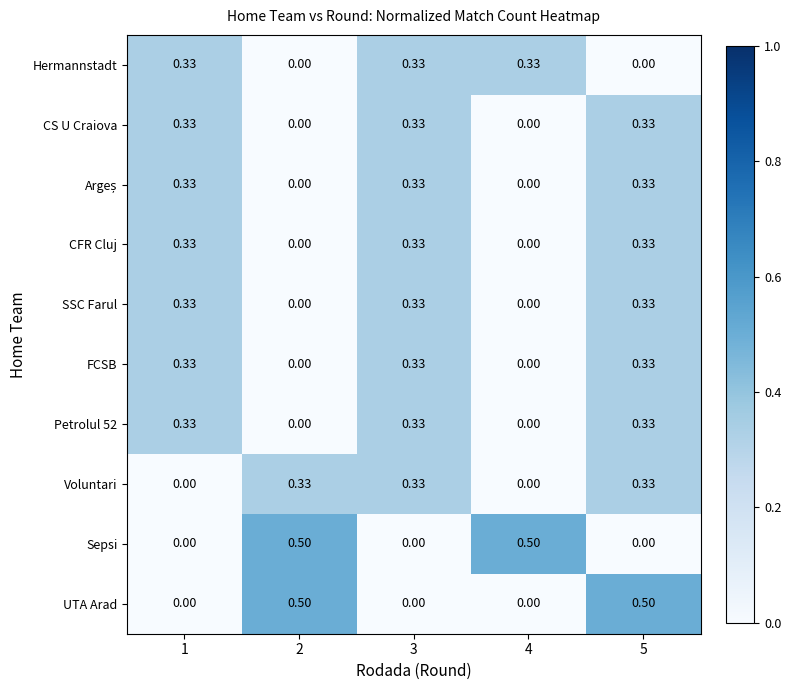

How many categories are shown in the chart?

5